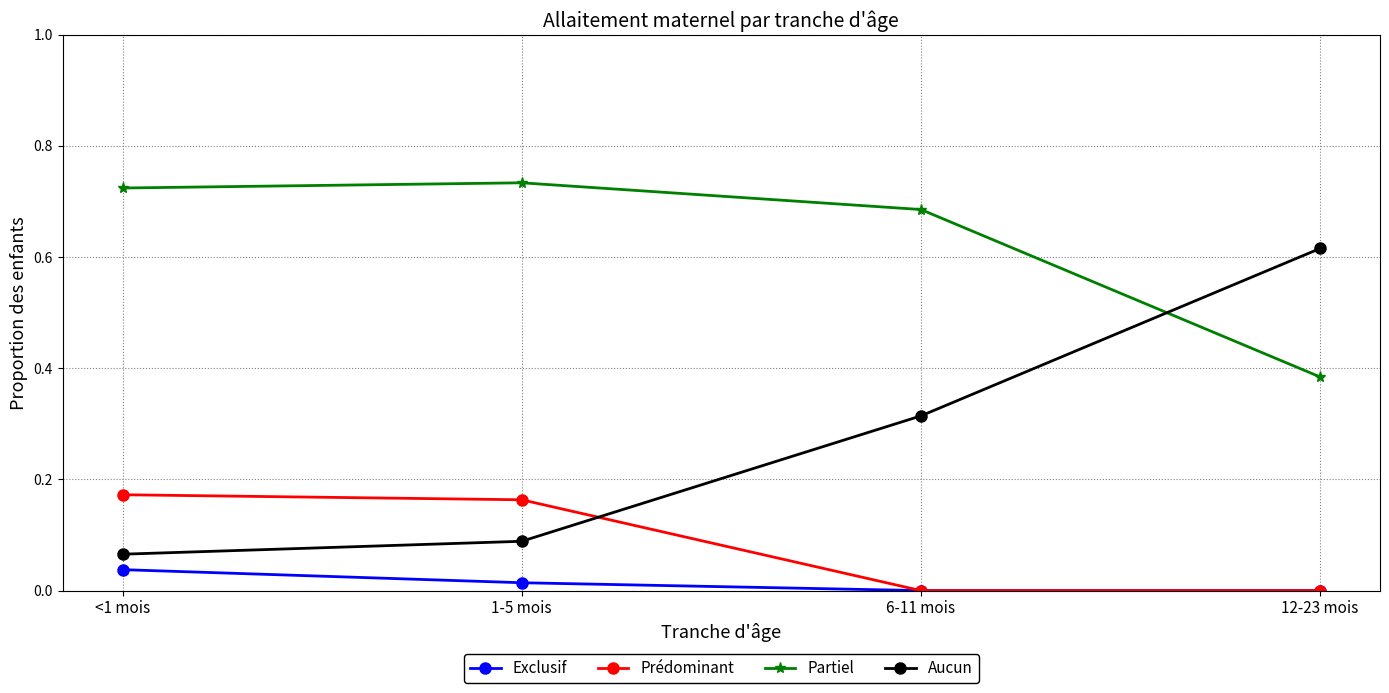

After their last crossing, which series has the higher values: Partiel or Aucun?

Aucun